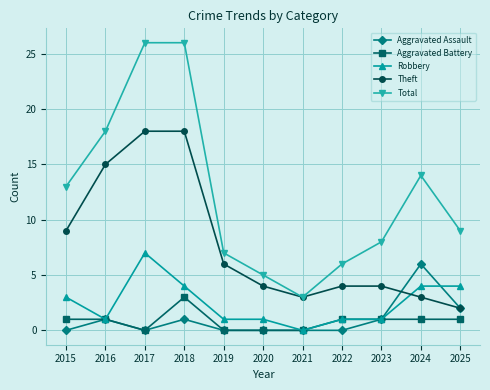

What is the difference between the second highest and second lowest values in the Robbery series?

3